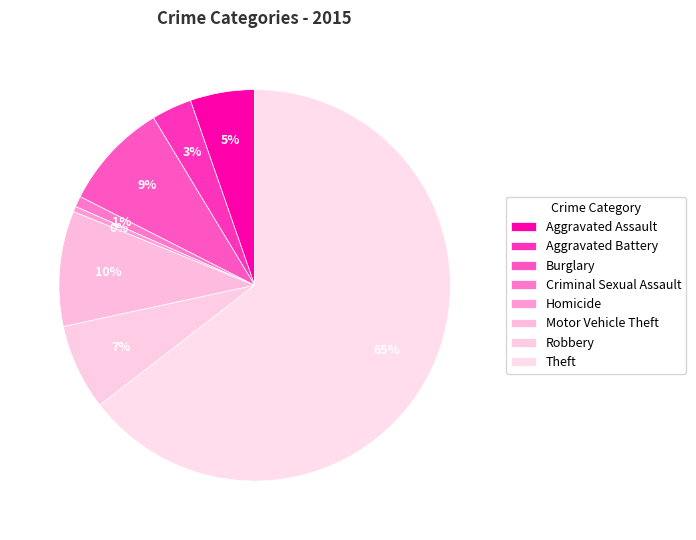

What is the total percentage of Criminal Sexual Assault and Robbery?

8.0%